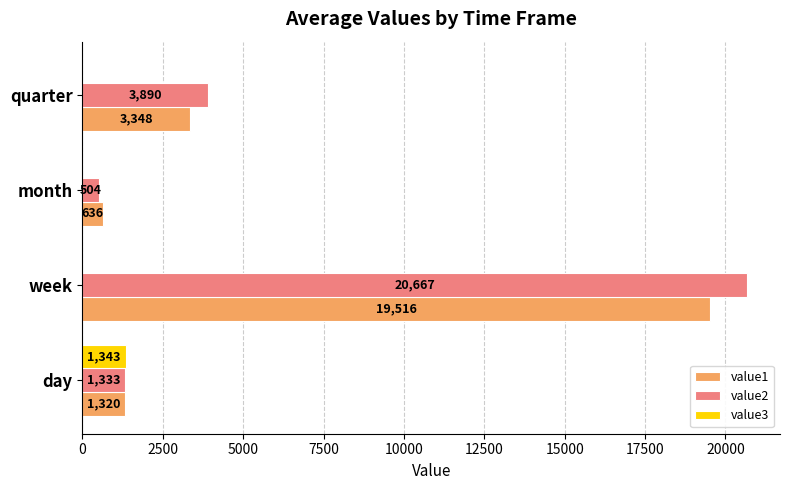

At which category is the sum across all series the highest?

week